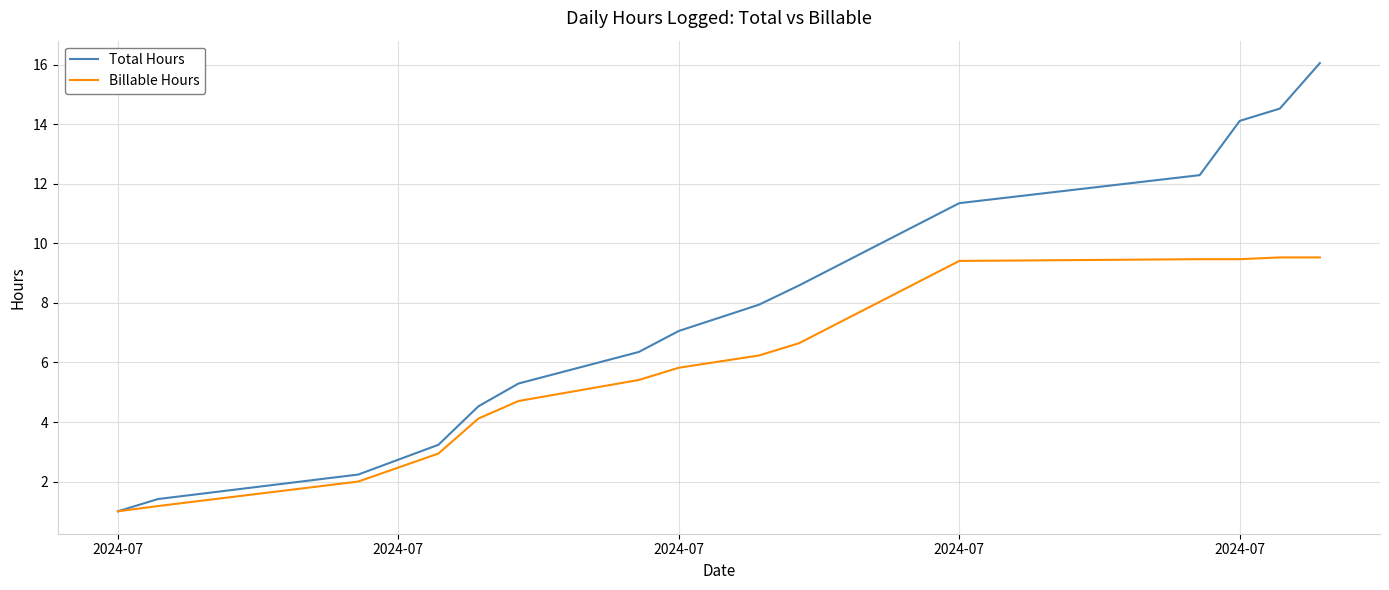

List the series in order of their overall mean, lowest first.

Billable Hours, Total Hours